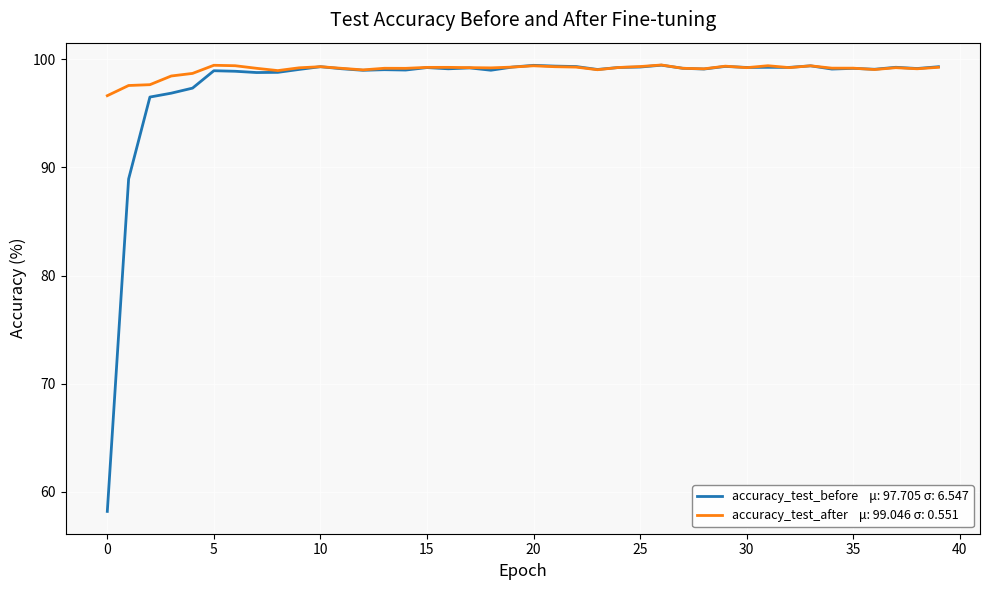

What is the minimum value shown in the chart?

58.2